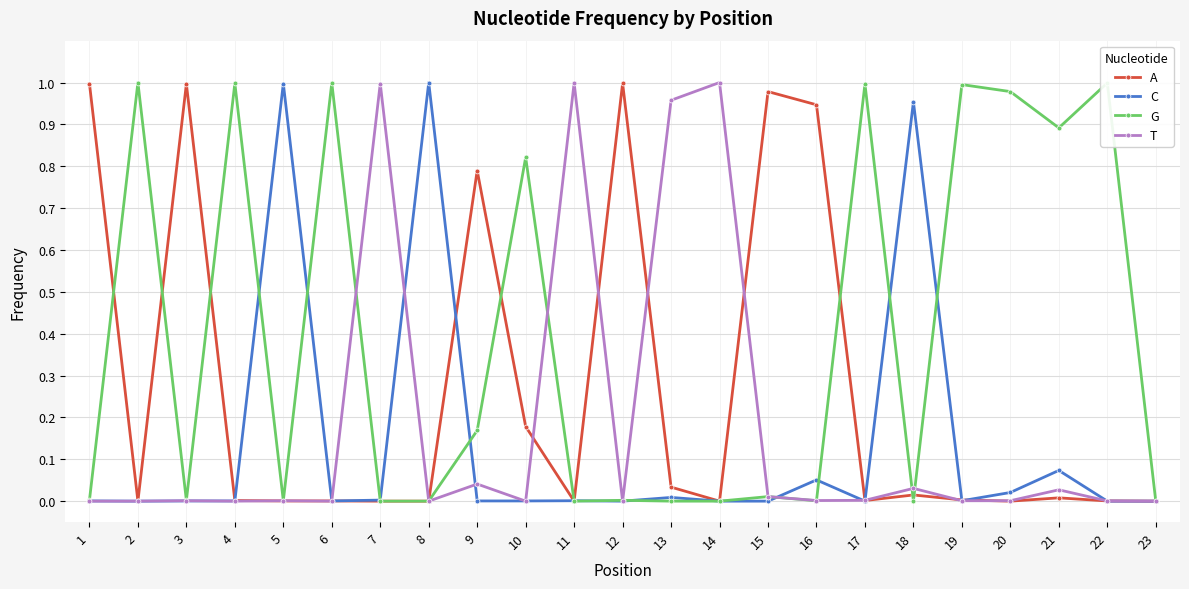

True or false: G has more than 1 points higher than both neighbors.

True